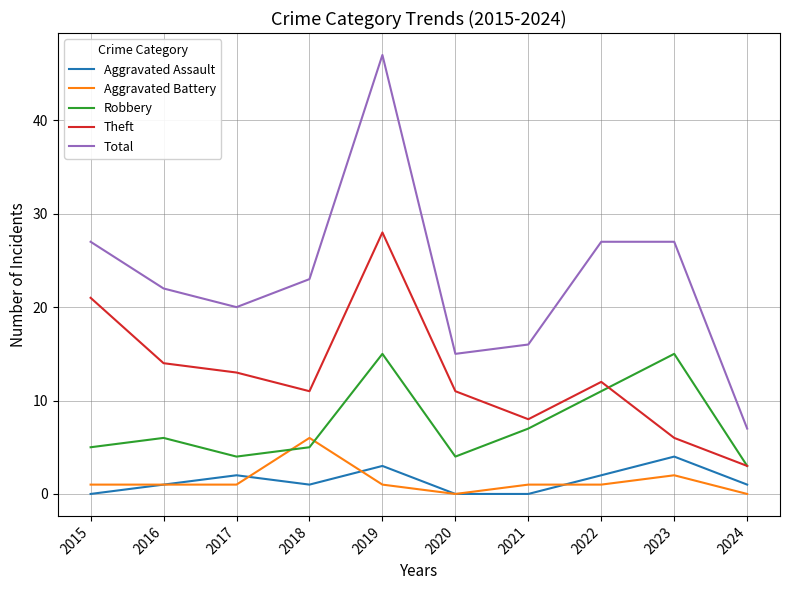

What is the total value across all series at 2023?

54